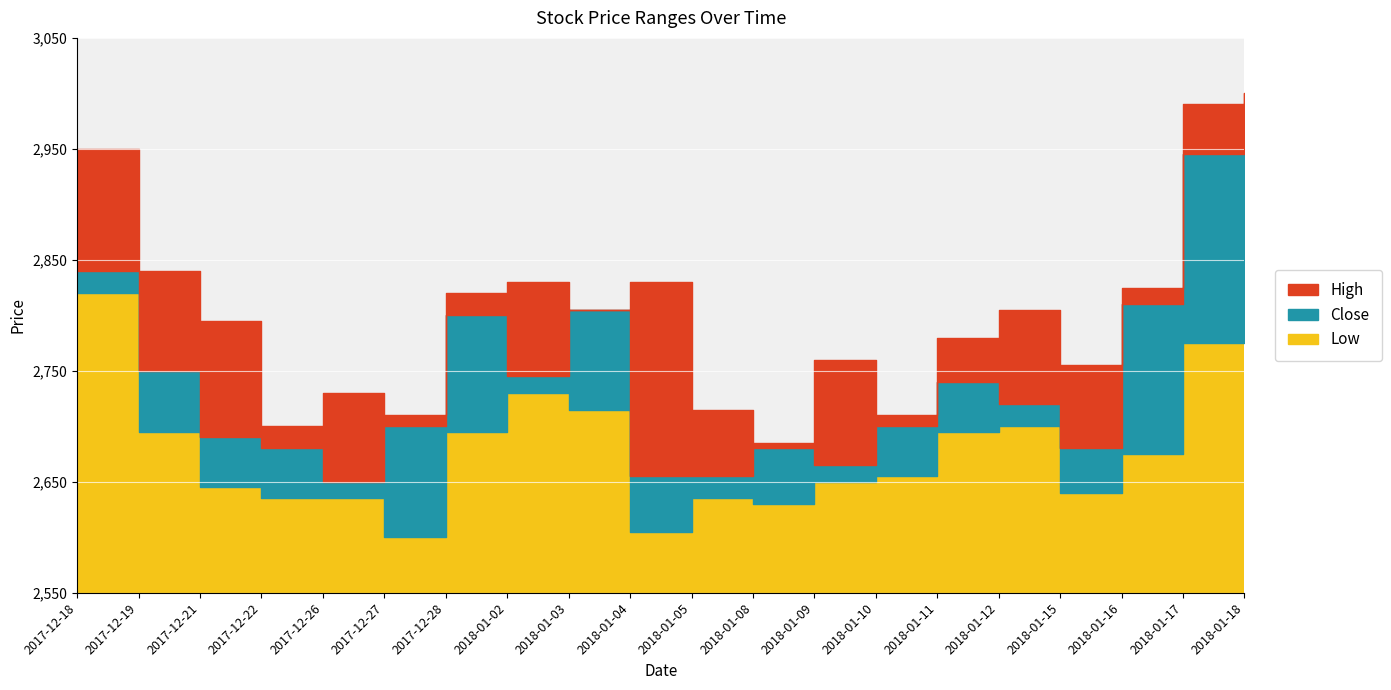

What is the total value across all series at 2018-01-18?

8860